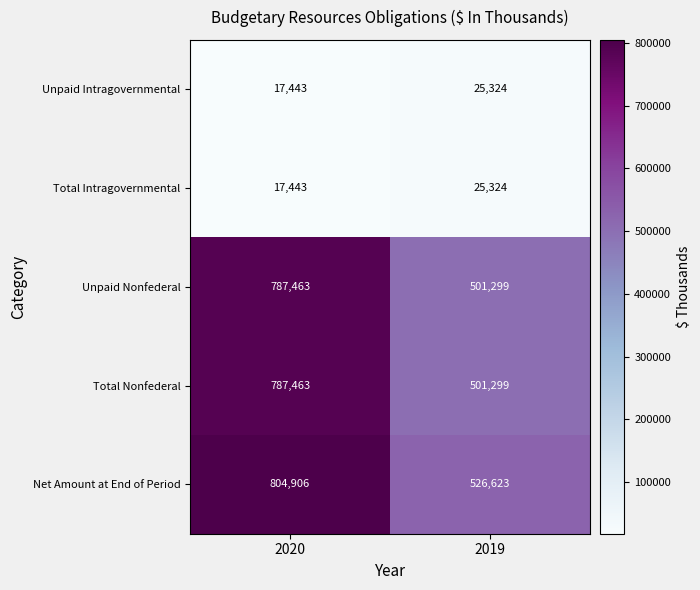

List the labels in order of Unpaid Nonfederal value, smallest first.

2019, 2020